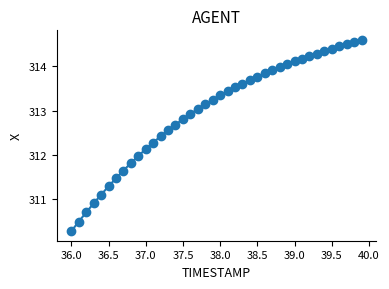

What is the smallest value displayed?

310.3